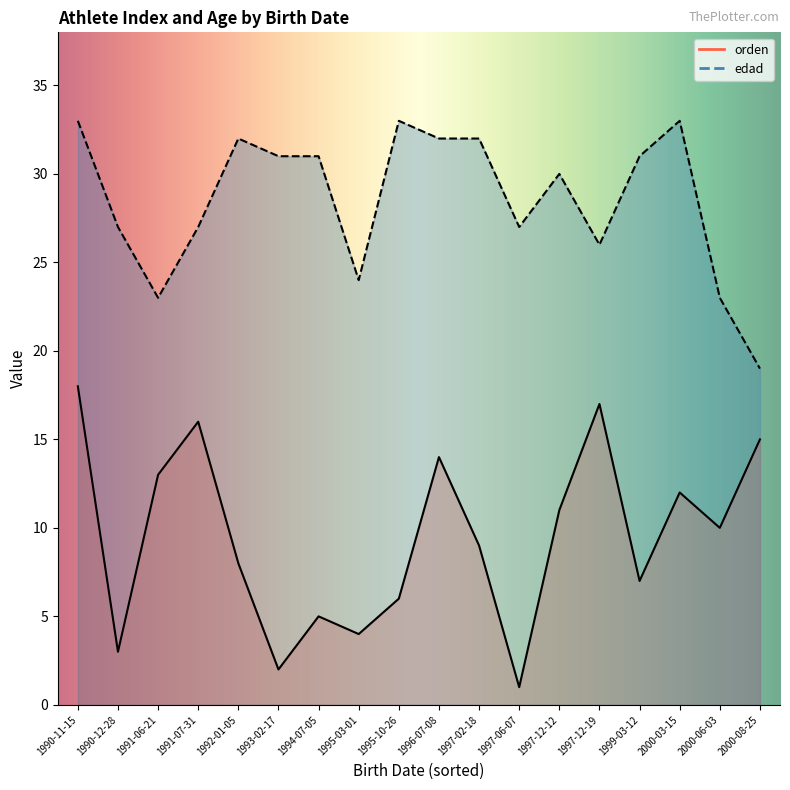

What is the difference between the highest and lowest values at 1991-07-31?

11